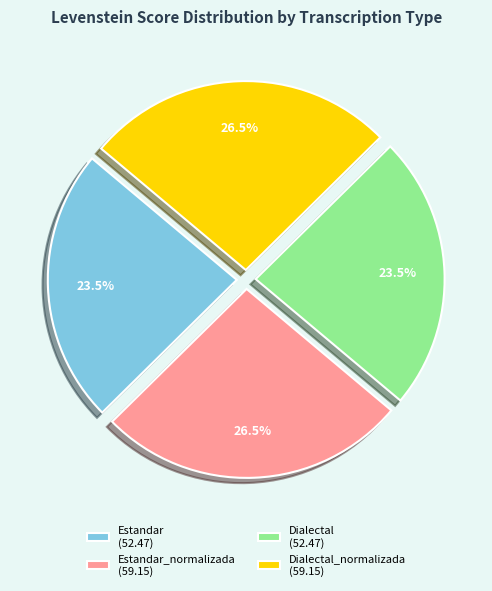

Is the sum of Estandar (52.47) and Dialectal (52.47) greater than half?

No